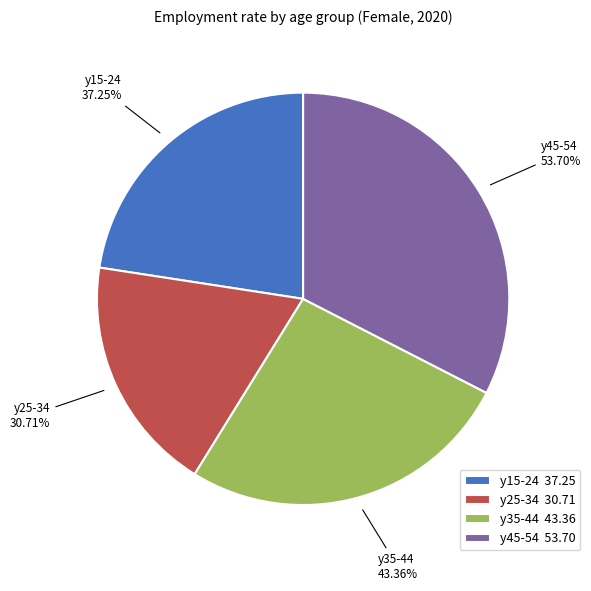

Which category has the smallest portion of the pie?

age_10yrbands_y25_34